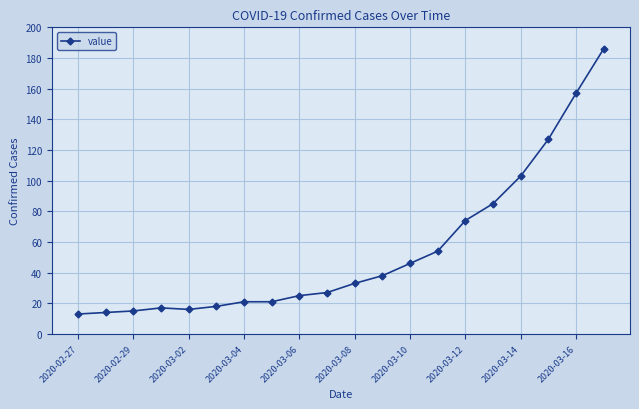

What is the sum of all values?

1090